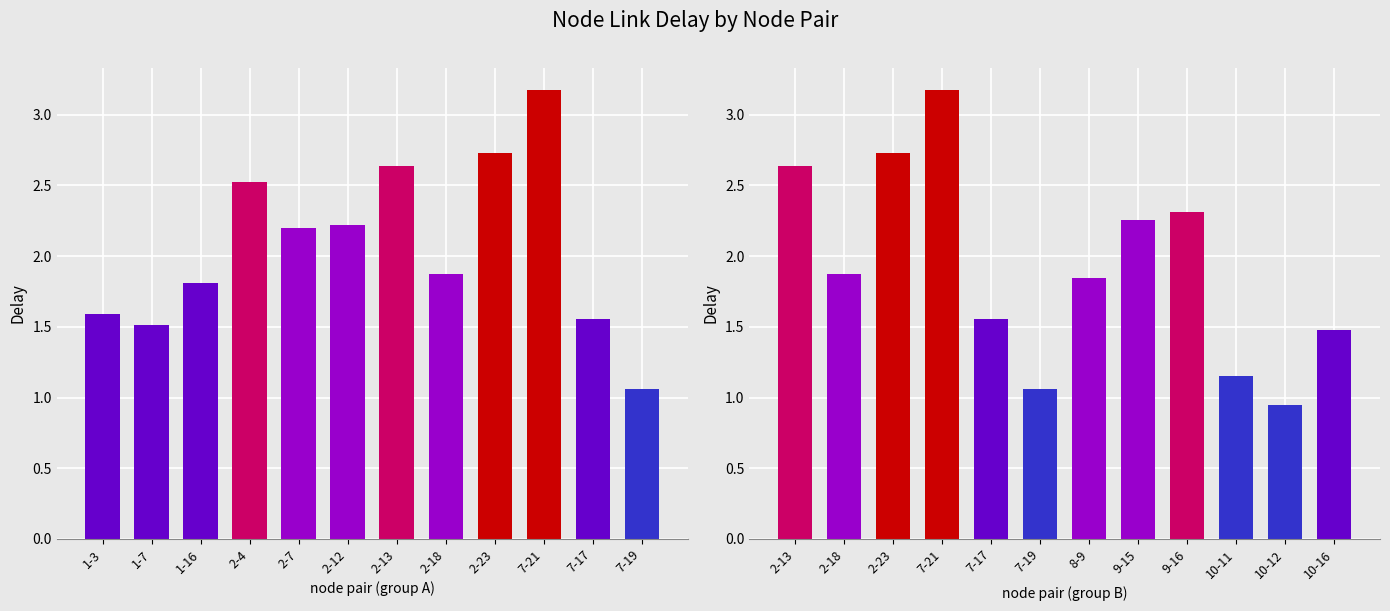

What is the value of the 6th bar from the left?

1.1